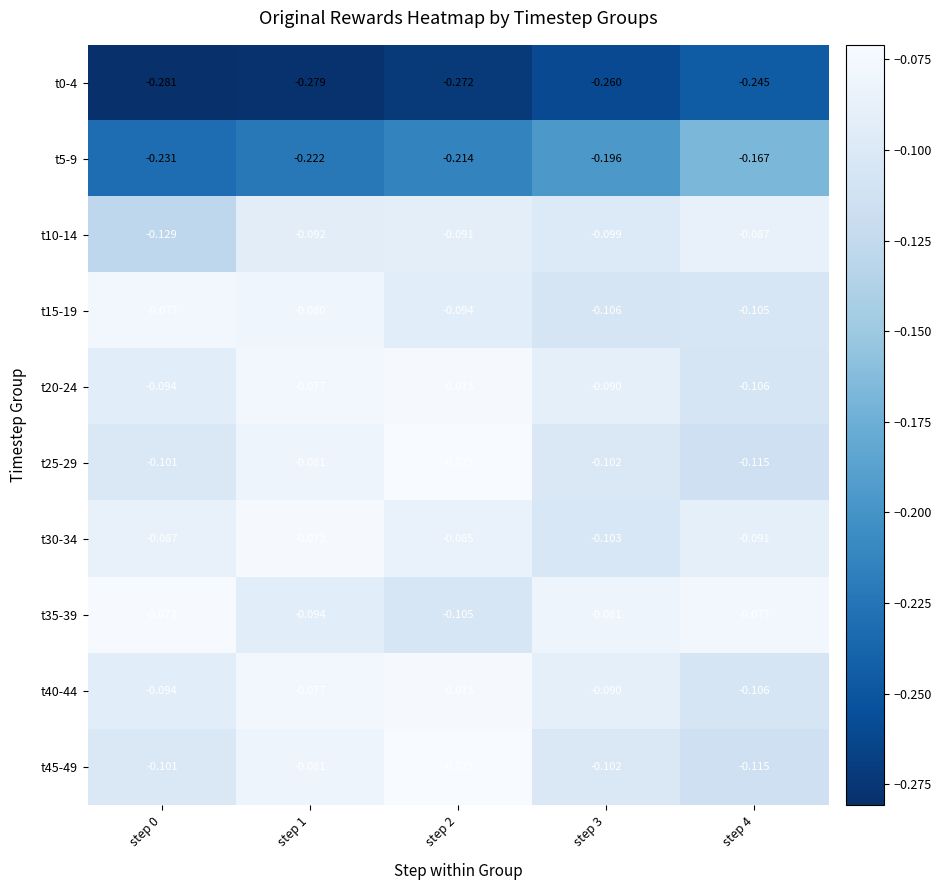

What is the difference between the highest and lowest values at step 4?

0.2